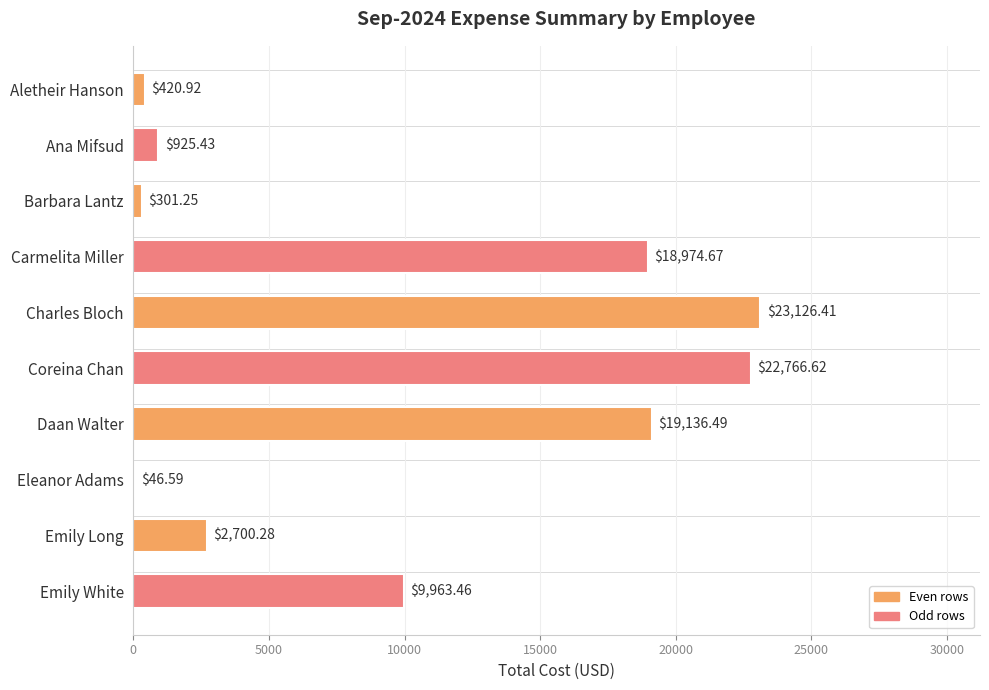

Between Coreina Chan and Barbara Lantz, which is larger?

Coreina Chan